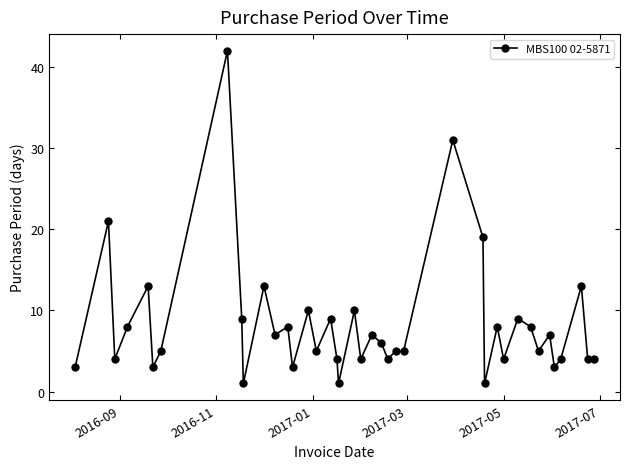

What is the maximum value shown in the chart?

42